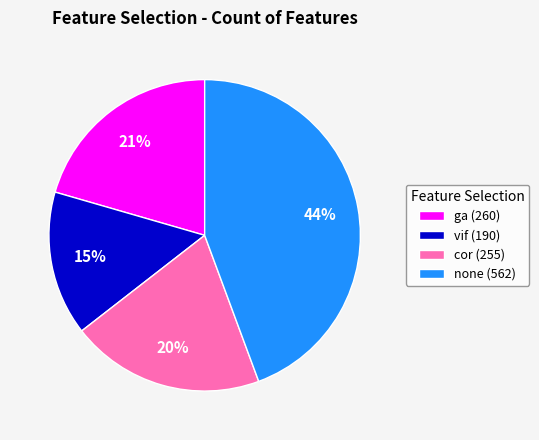

To the nearest percent, what portion does cor (255) represent?

20%